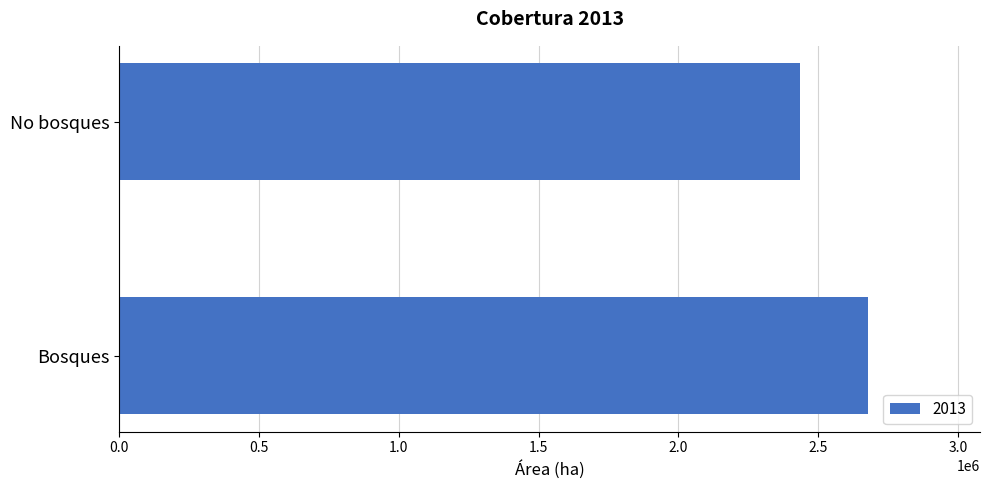

Which label corresponds to the smallest value in the chart?

No bosques